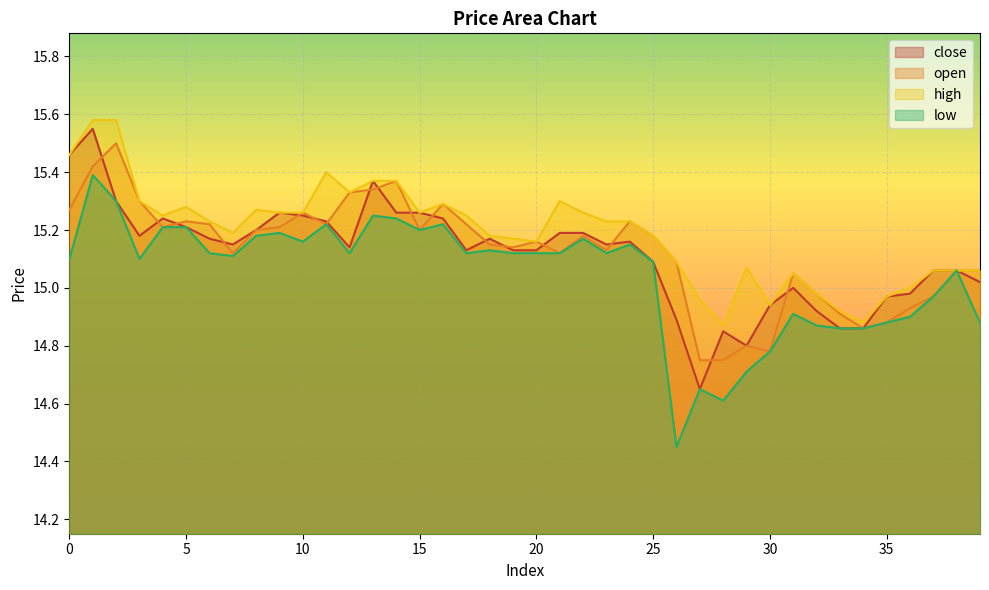

What is the value of the low point at the 12th from the left?

15.2